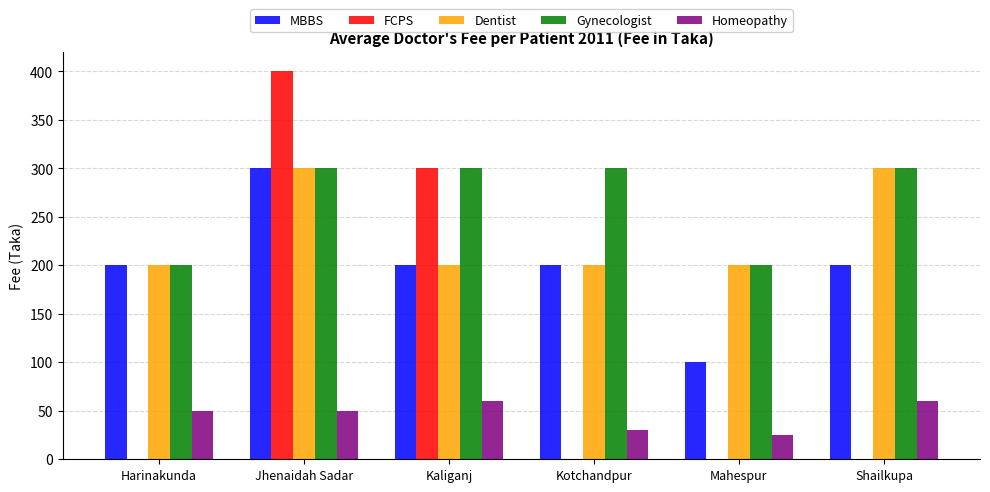

What is the highest value of the MBBS series?

300